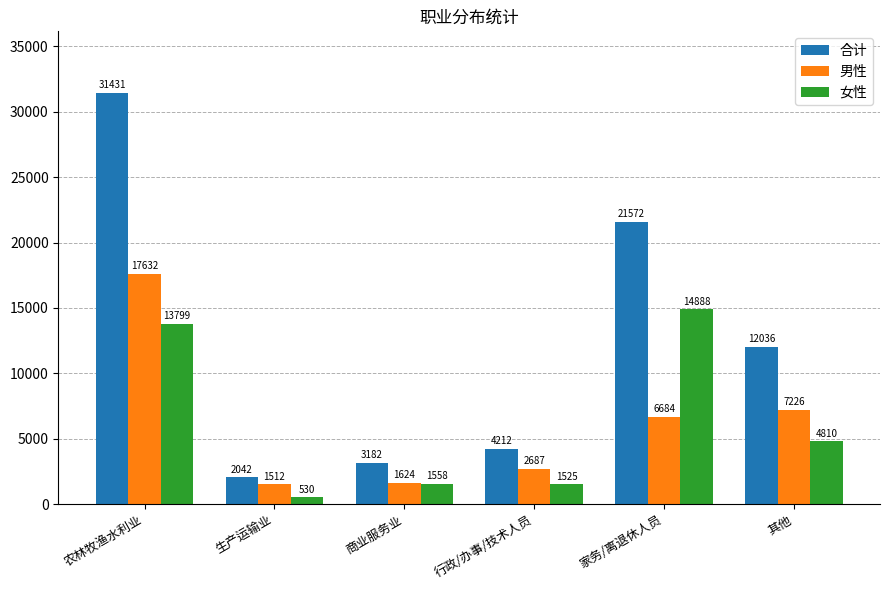

What is the difference between the highest and lowest values at 商业服务业?

1624